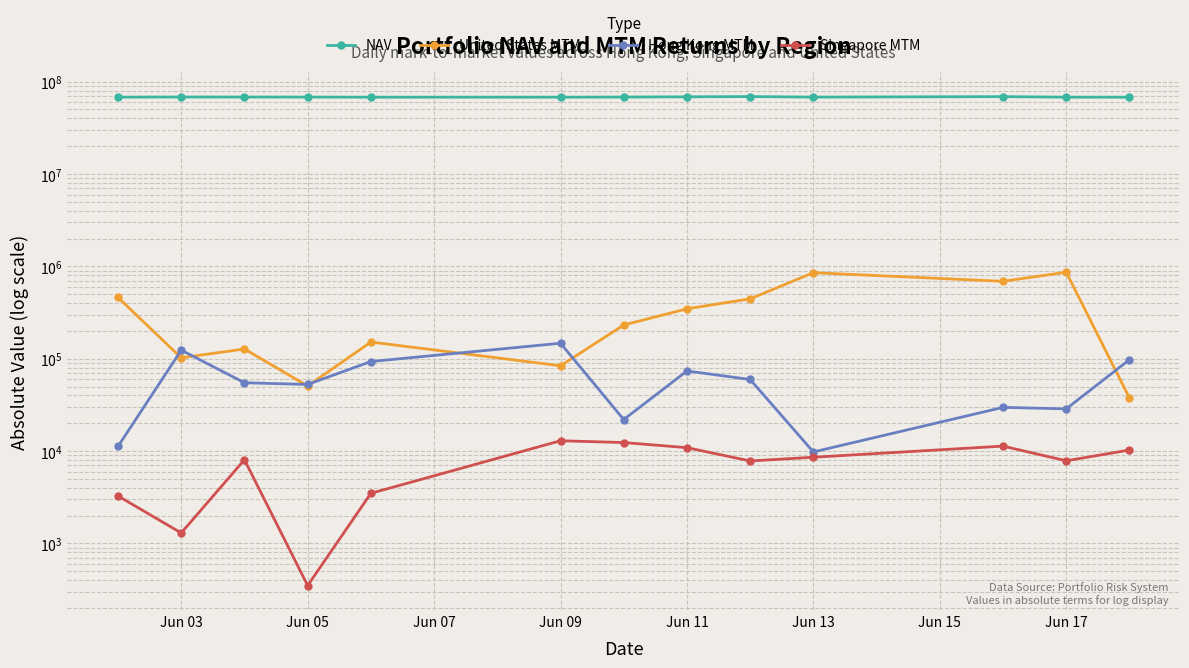

What is the maximum value for Singapore MTM?

12944.5